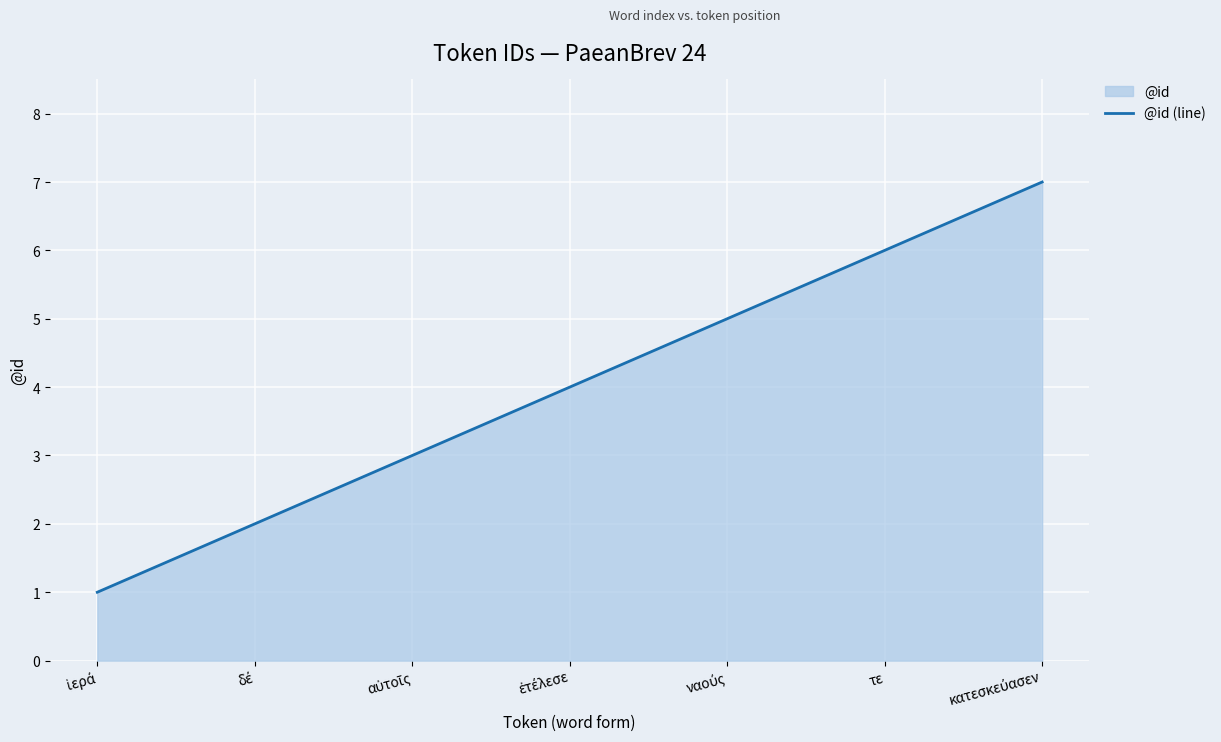

Reading left to right, extract all data points from this chart.

1	2	3	4	5	6	7